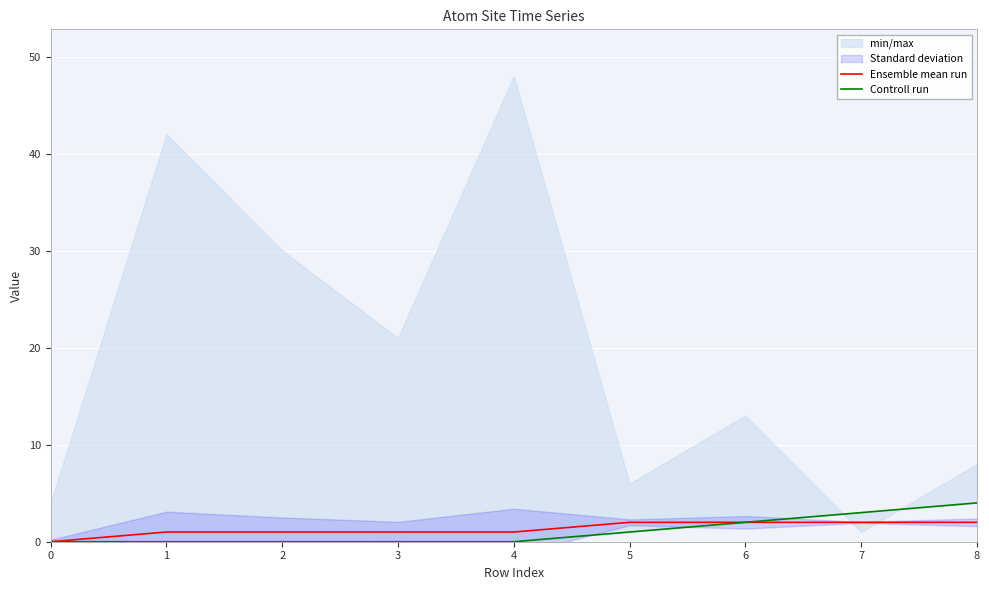

What is the highest value of the Controll run series?

4